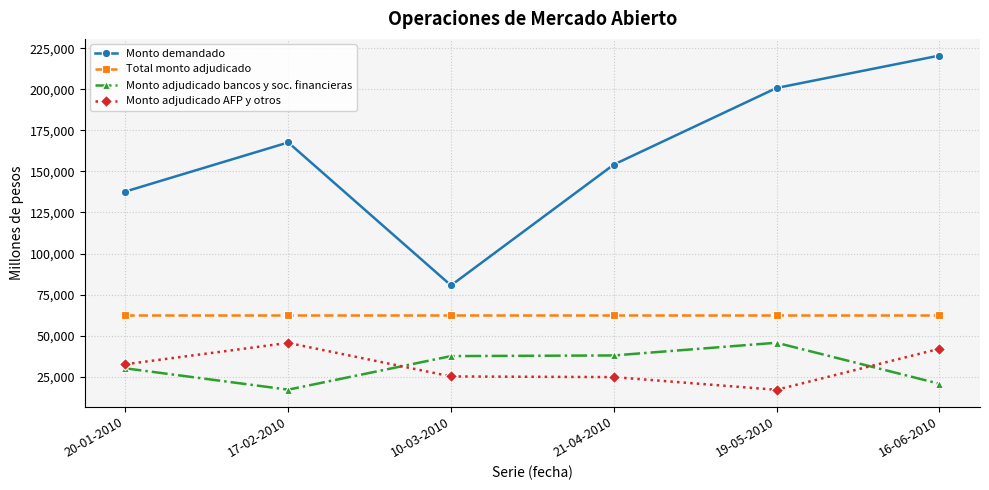

What is the average value of the Monto adjudicado AFP y otros series?

31083